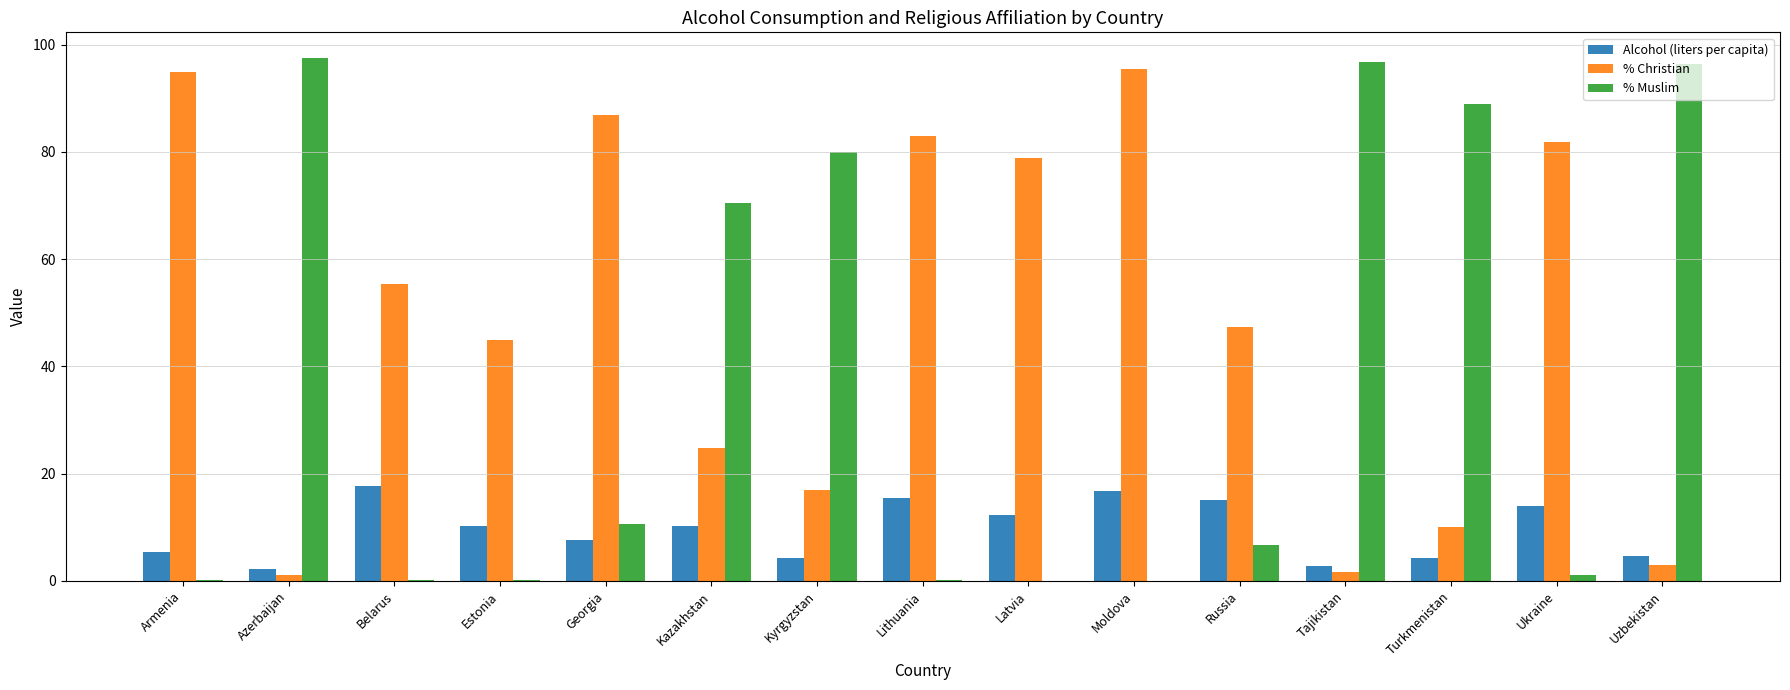

At which category is the sum across all series the highest?

Moldova